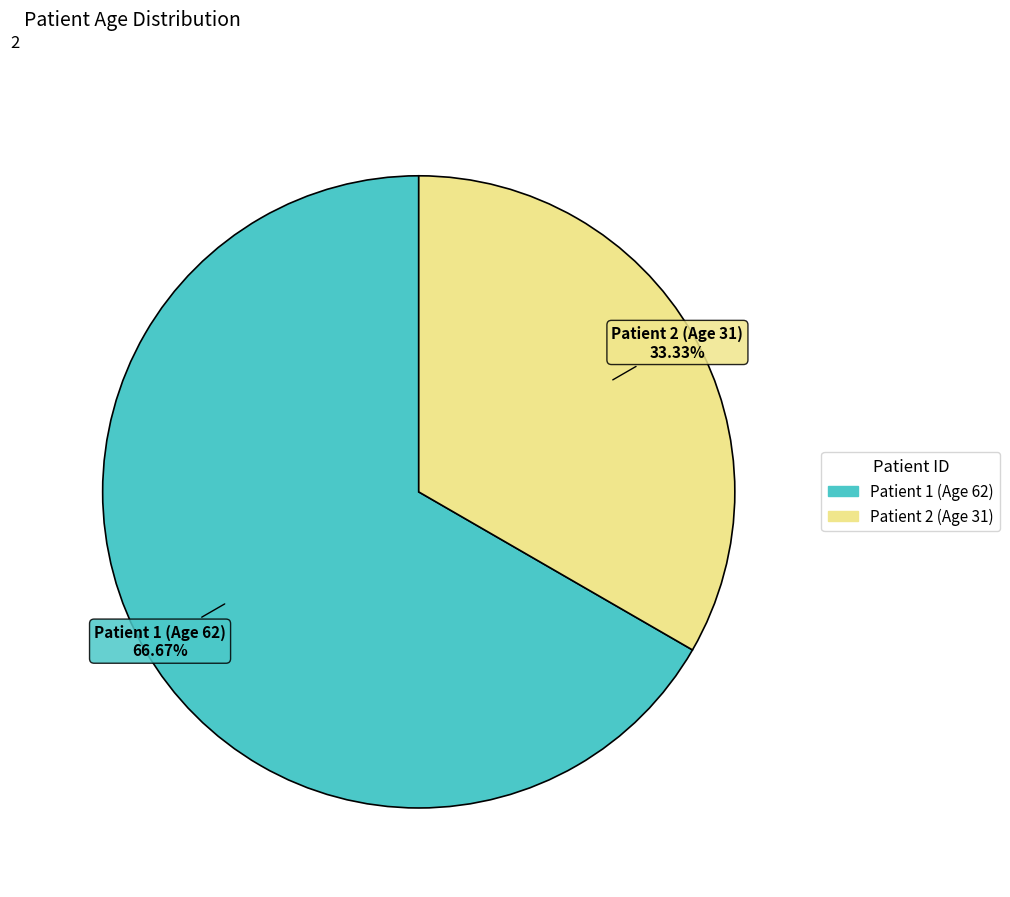

Count the number of slices in the pie.

2